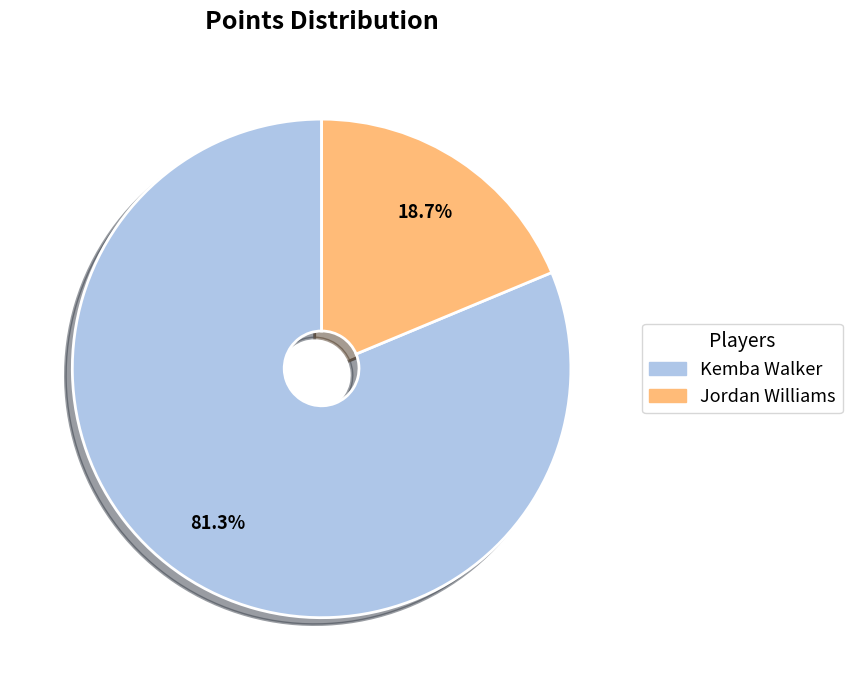

Between Jordan Williams and Kemba Walker, which is larger?

Kemba Walker